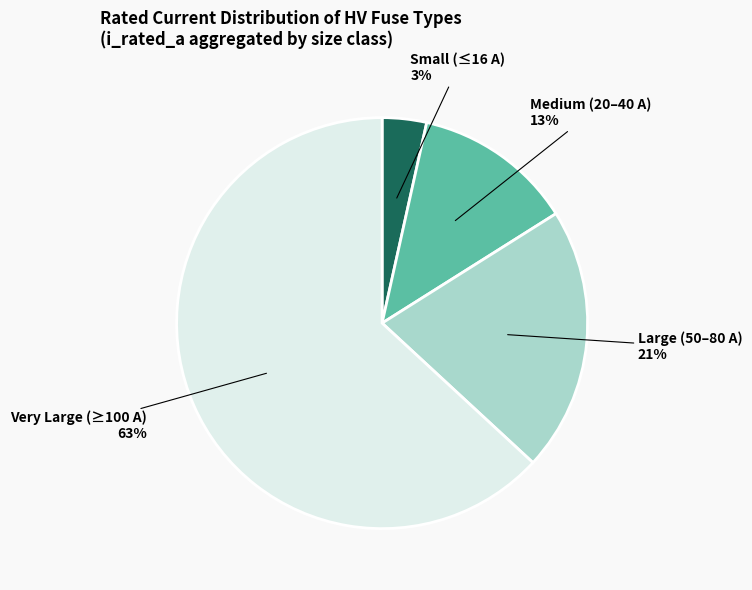

How many slices are in this pie chart?

4